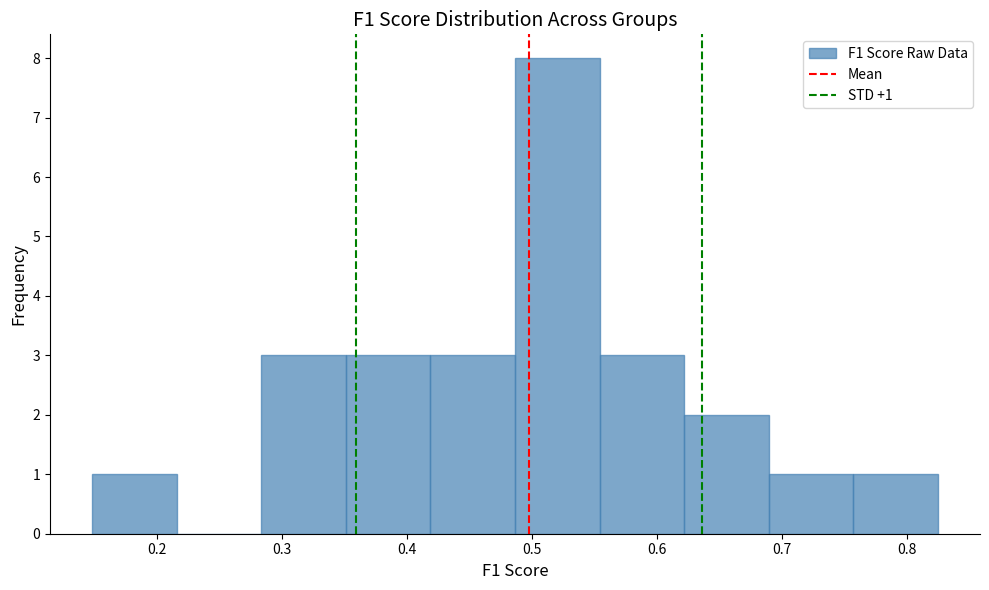

Over which range of the x-axis is the bar tallest?

0.49 to 0.55